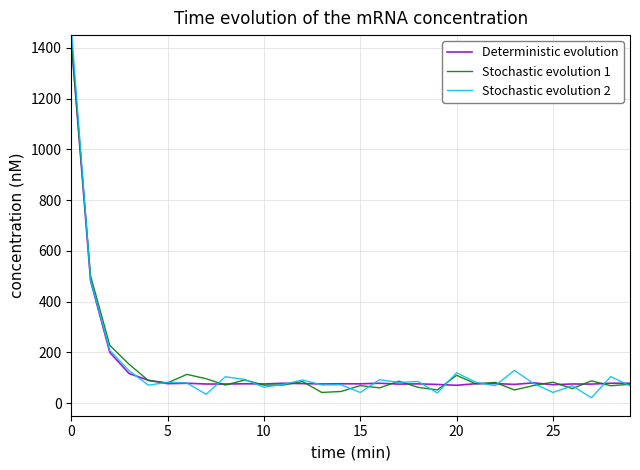

How many lines are shown in the chart?

3